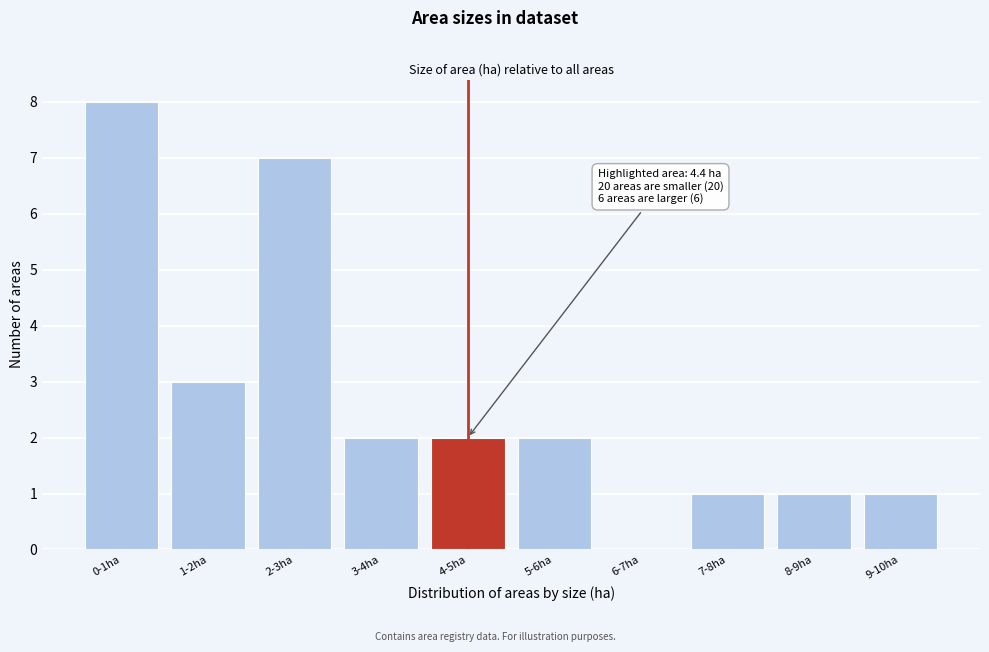

Reading left to right, list all the values displayed in this chart.

0-1ha=8	1-2ha=3	2-3ha=7	3-4ha=2	4-5ha=2	5-6ha=2	6-7ha=0	7-8ha=1	8-9ha=1	9-10ha=1